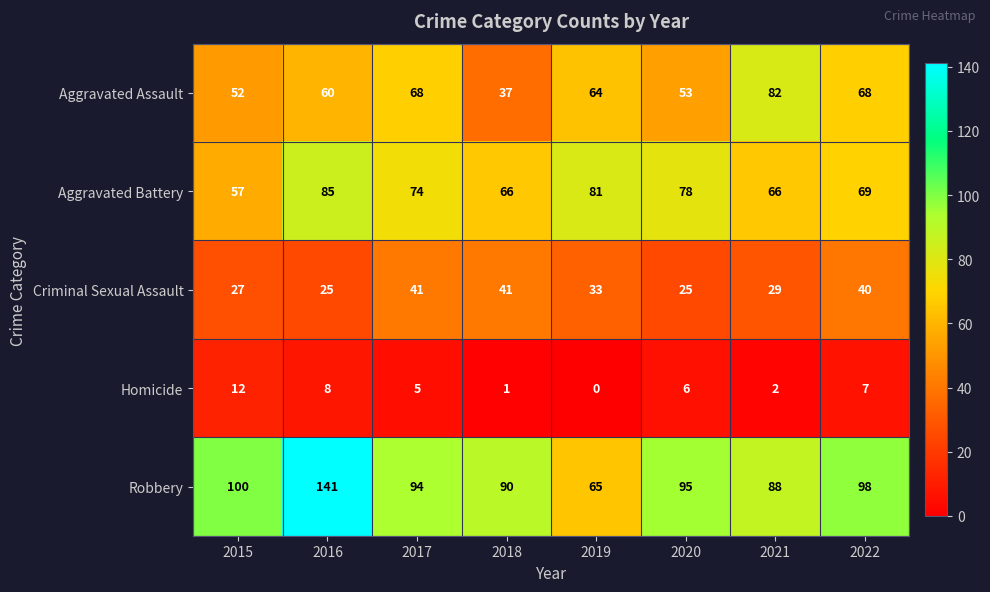

What is the difference between the Aggravated Battery values at 2021 and 2017?

8